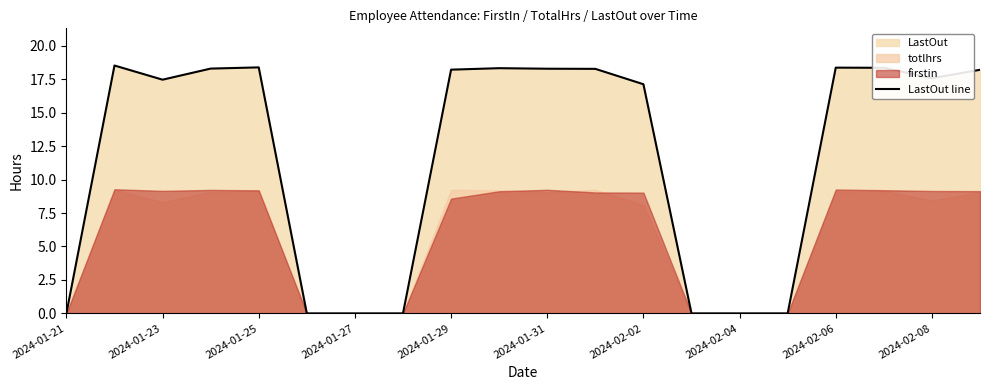

The value of LastOut line at 2024-01-25 is 12.6. True or false?

False